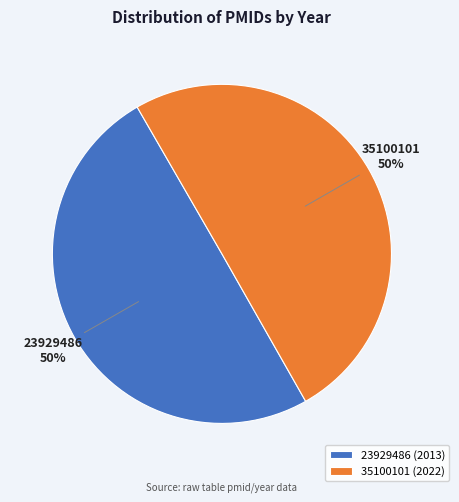

Do 23929486 and 35100101 together represent more than half of the pie?

Yes